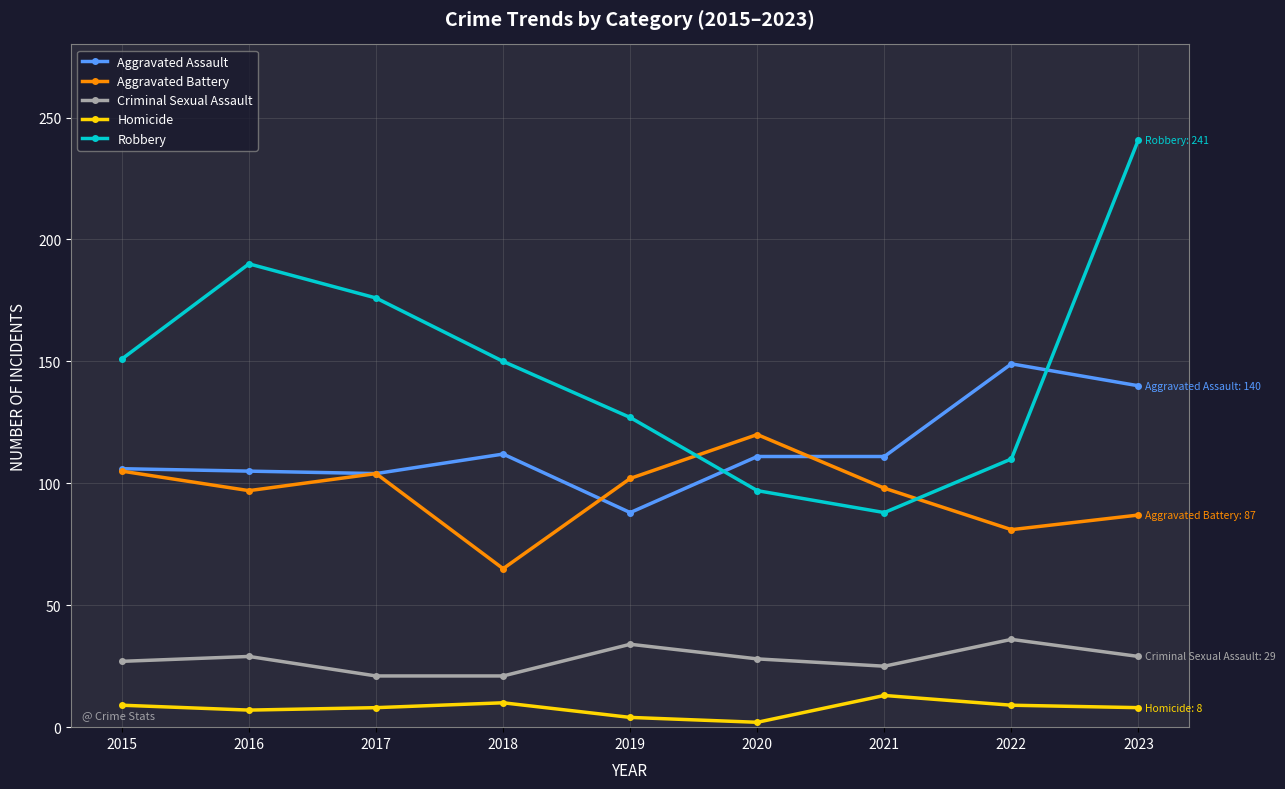

Where is the first local maximum for Aggravated Battery?

2017